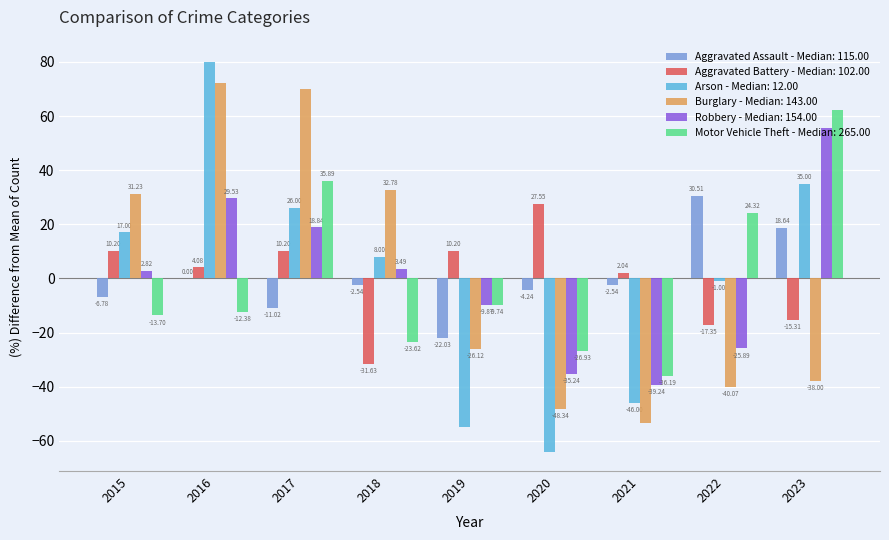

What is the sum of the Robbery - Median: 154.00 values at 2018 and 2023?

59.1